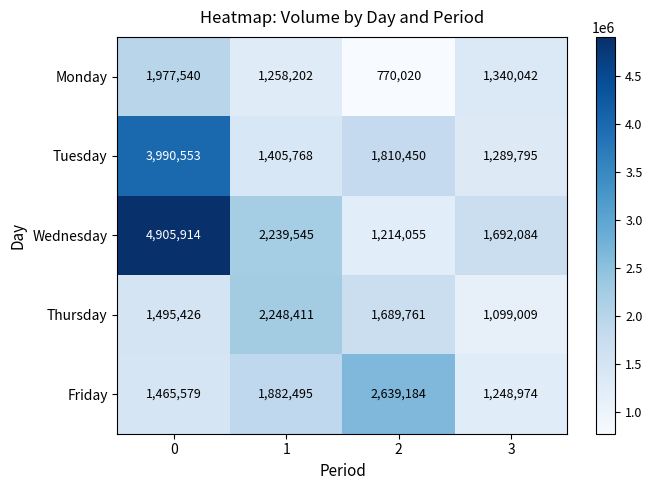

What is the approximate value of Monday at 2?

770020